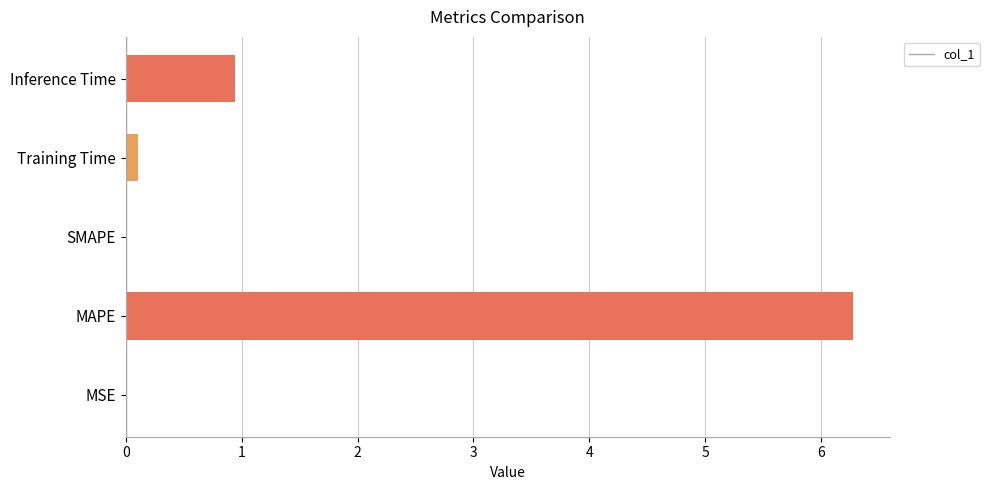

The col_1 series shows 0.2 at Training Time. True or false?

False